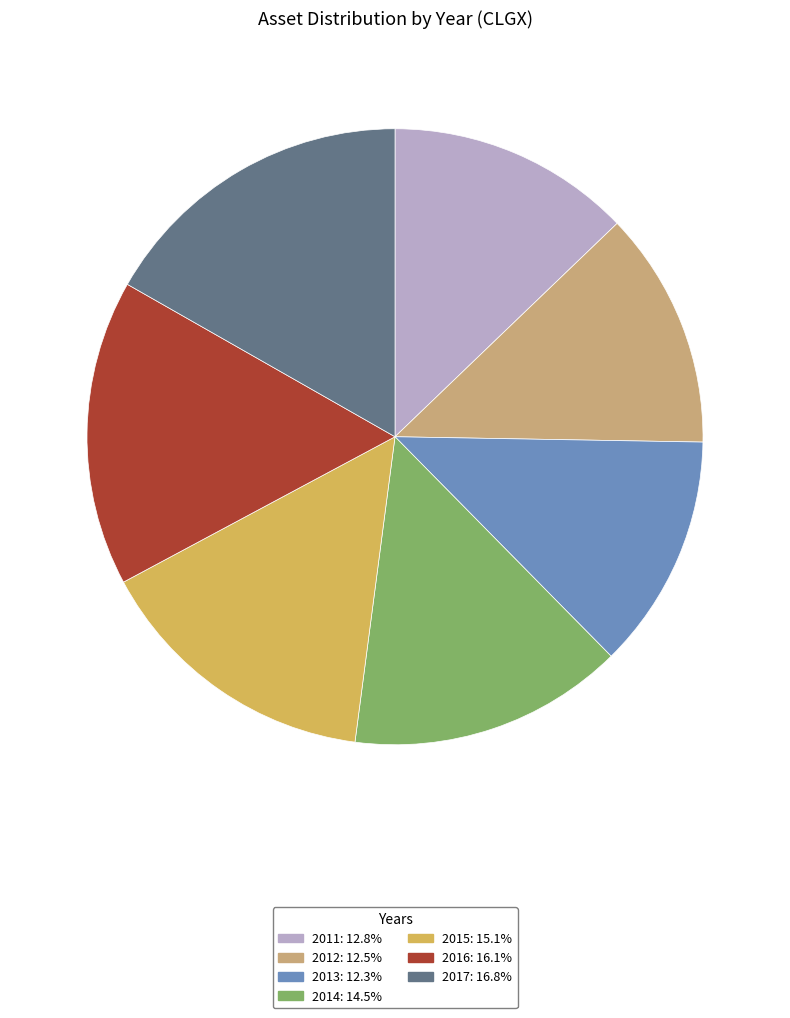

What is the ratio of the value at 2012 to the value at 2017?

0.7